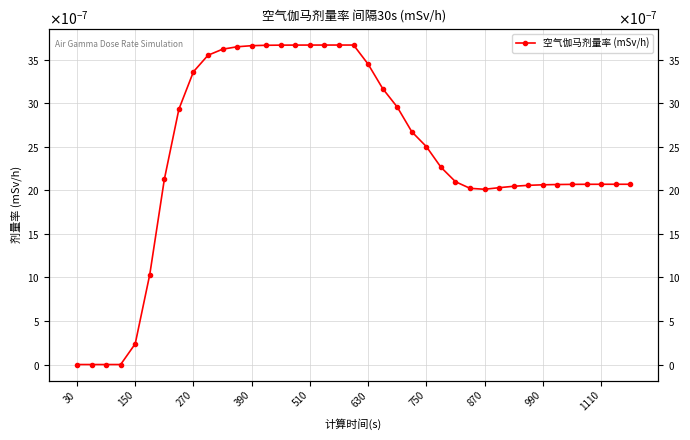

Where is the data nearest to the value 0?

30